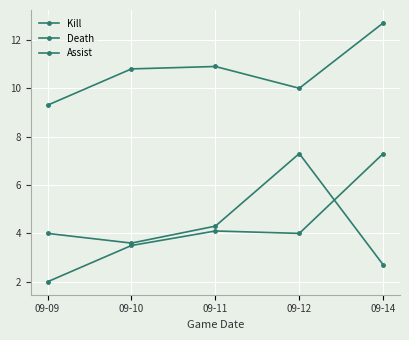

At which category is the sum across all series the highest?

09-14